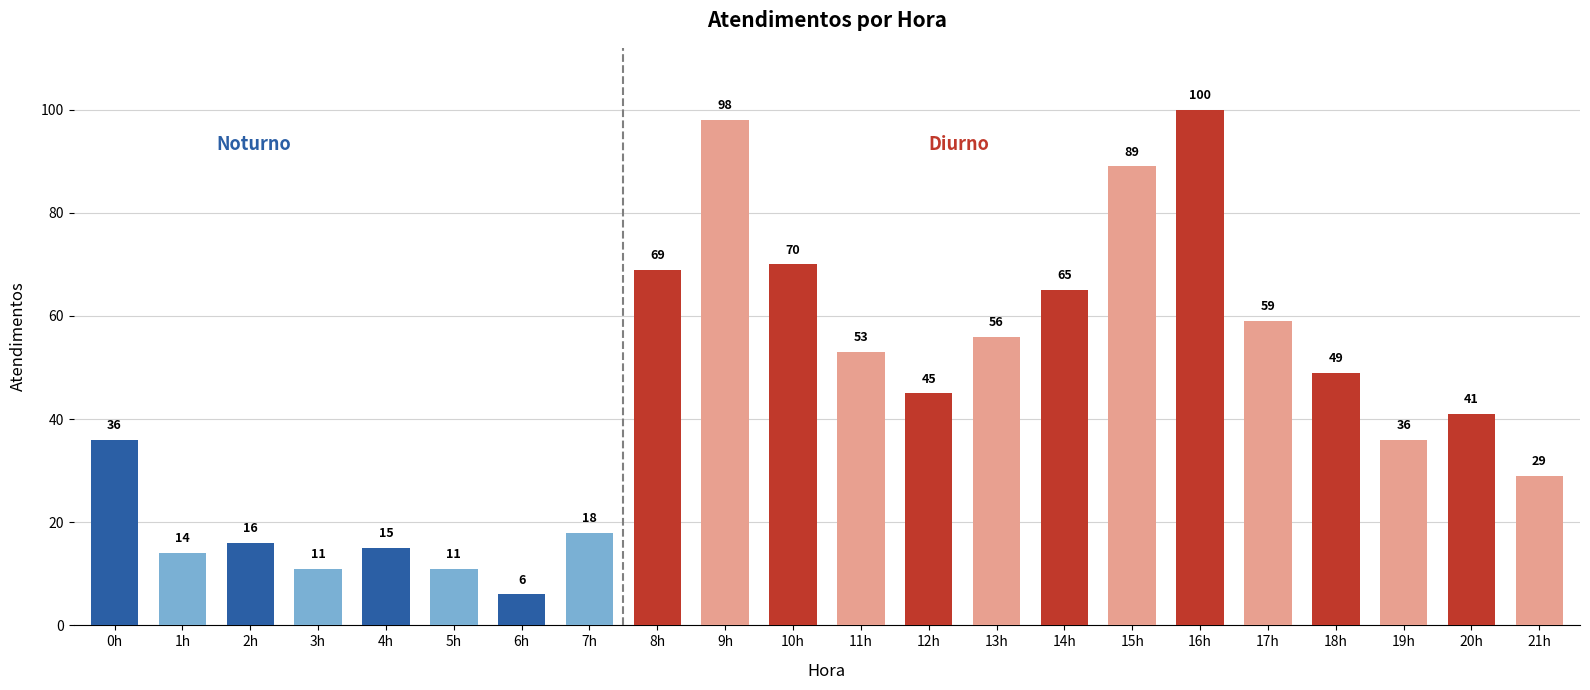

What is the label of the 16th bar from the right?

6h